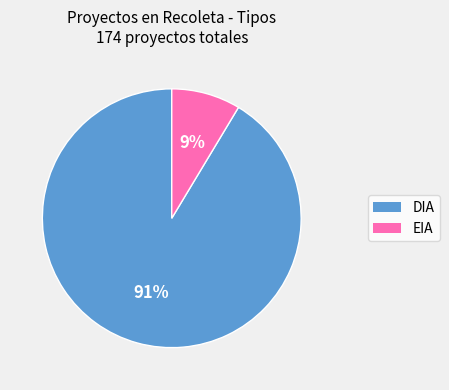

Does any single category account for the majority?

Yes